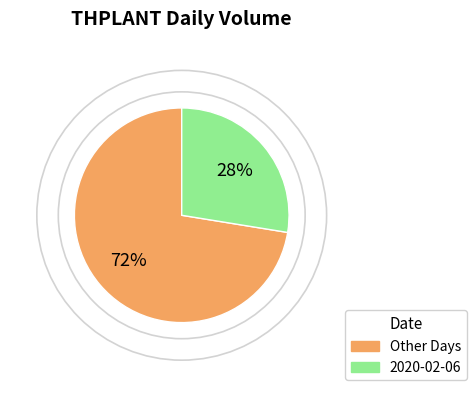

Does any single category account for the majority?

Yes